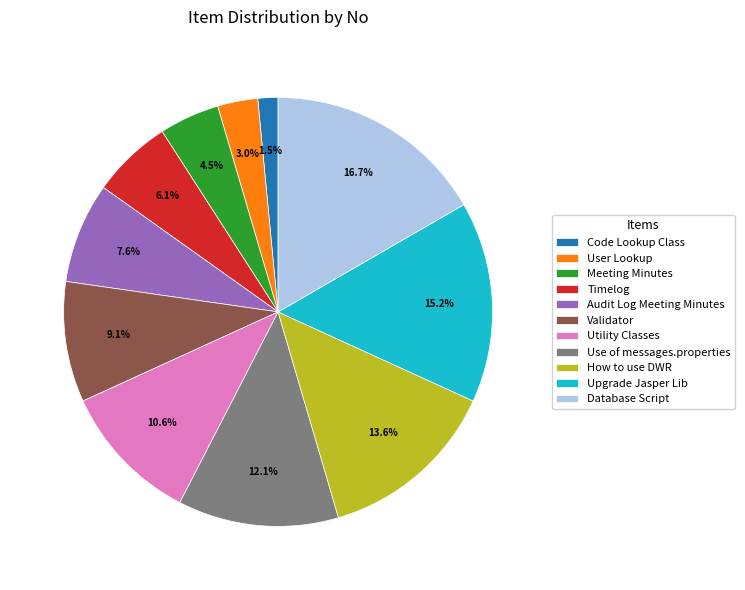

Is it true that How to use DWR is 7% of the pie?

False